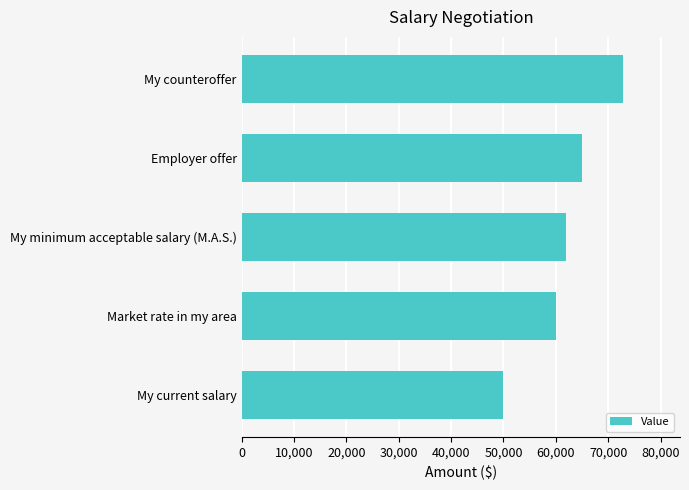

What is the difference between the maximum and second lowest values?

12800